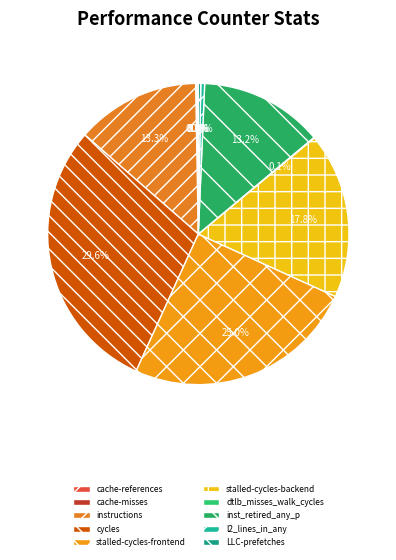

Approximately how many times larger is the value at cache-references compared to LLC-prefetches?

0.6